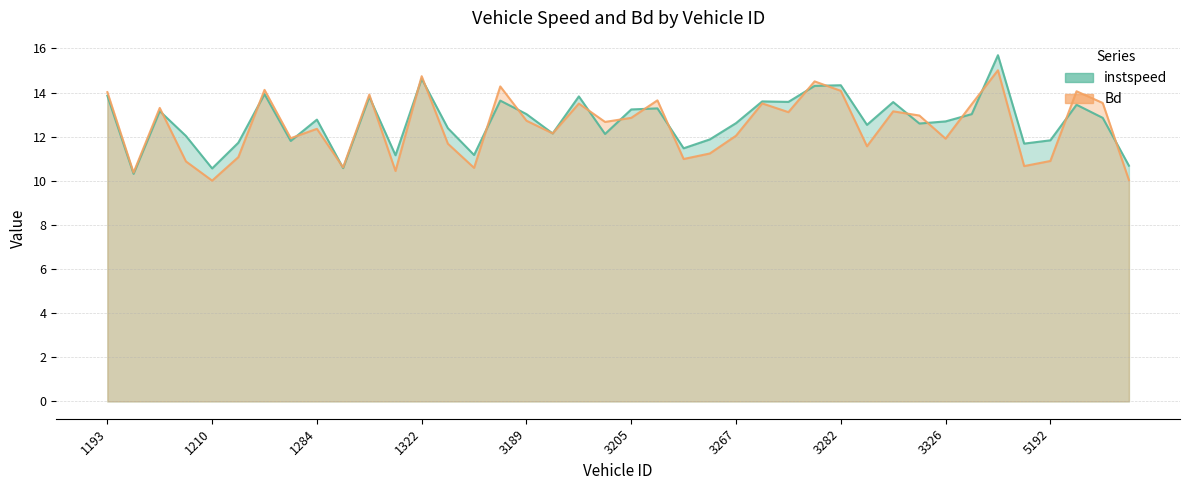

At which label does instspeed first exceed 12?

1193